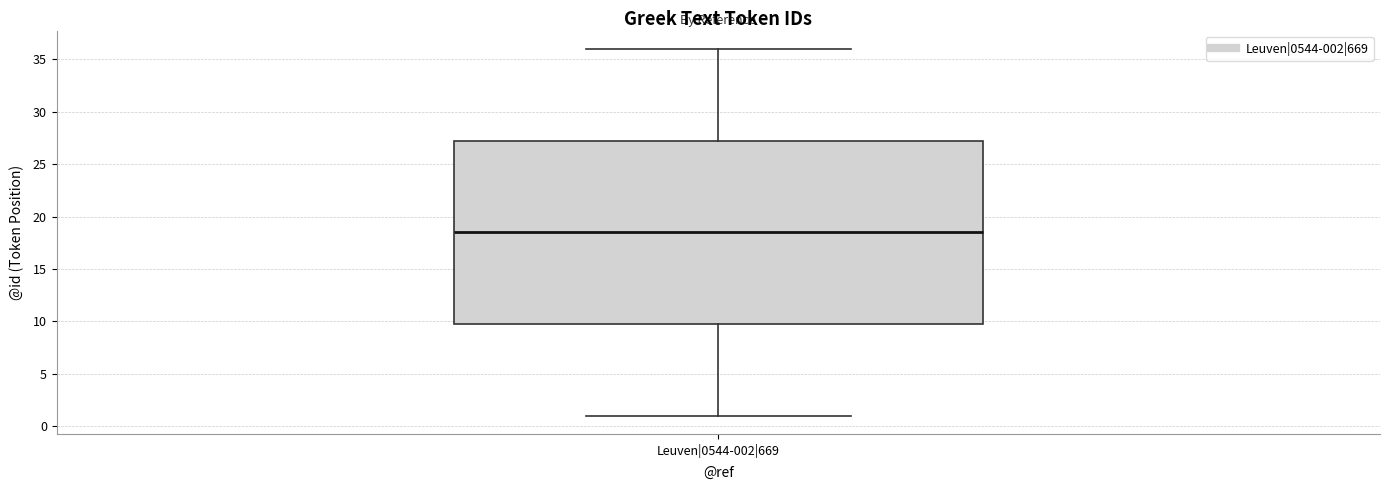

Read this box plot against the y-axis: the position of the median line, the range covered by the box, and the ends of both whiskers. The values are not printed on the chart, so give them approximately, as read against the axis.

median 18.5, box 10.0 to 27.5, whiskers 1.0 to 36.0